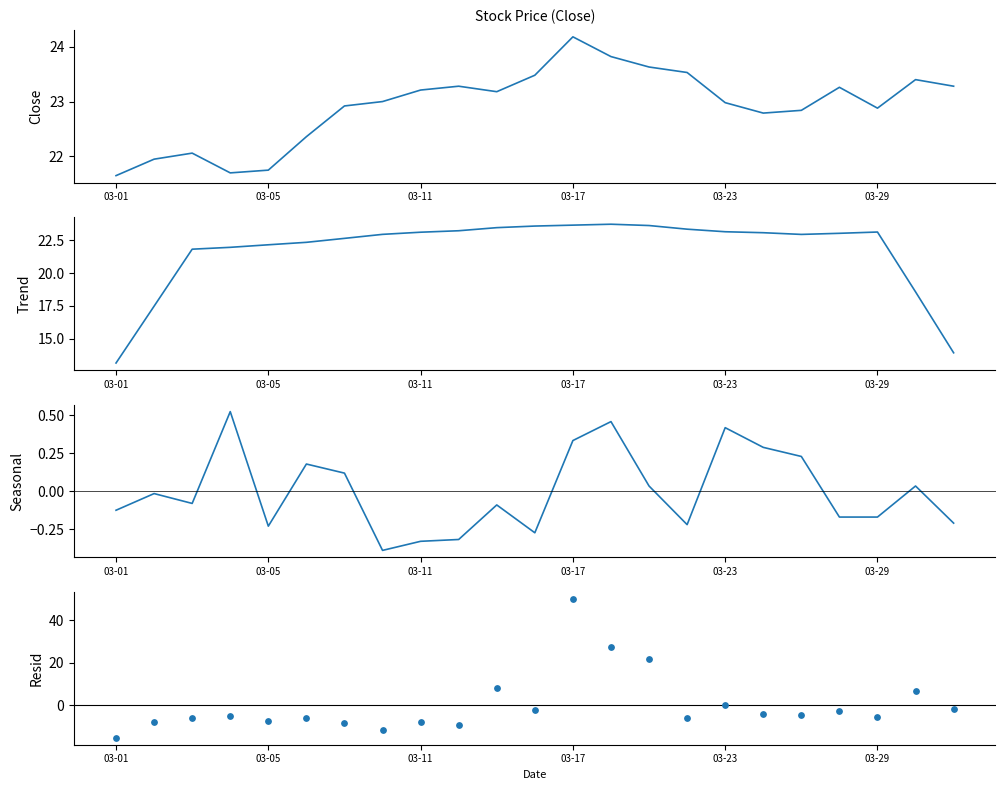

Is the value of Close at 03-29 greater than the value of Trend at 03-05?

Yes